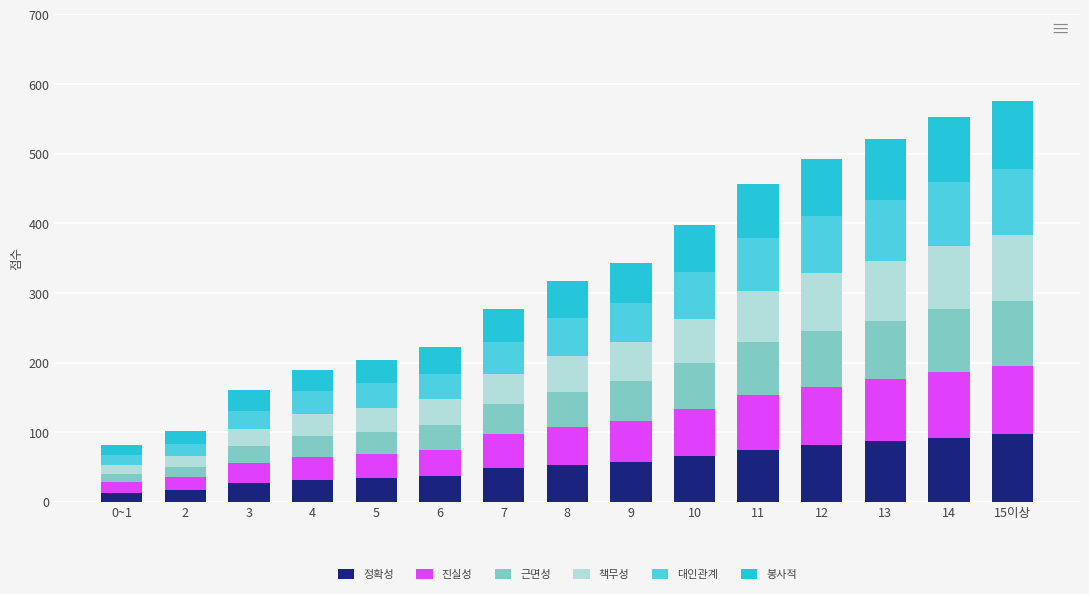

What is the total value across all series at 4?

190